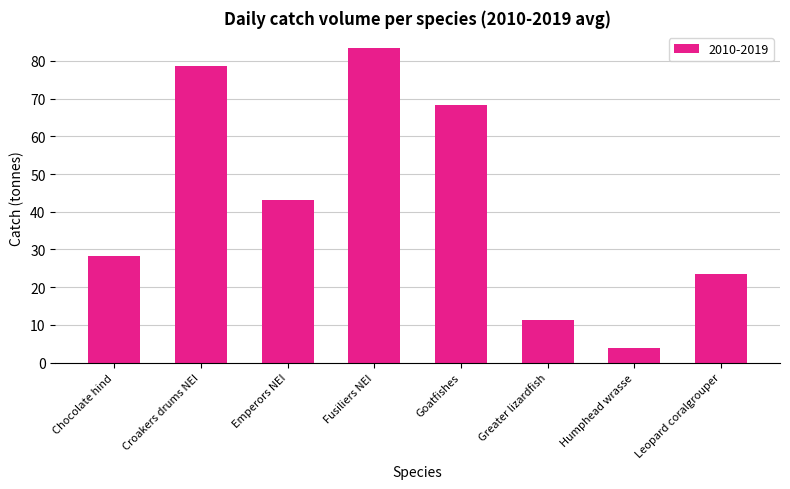

Reading left to right, list all the values displayed in this chart.

28.2	78.5	43.1	83.5	68.4	11.2	3.8	23.6